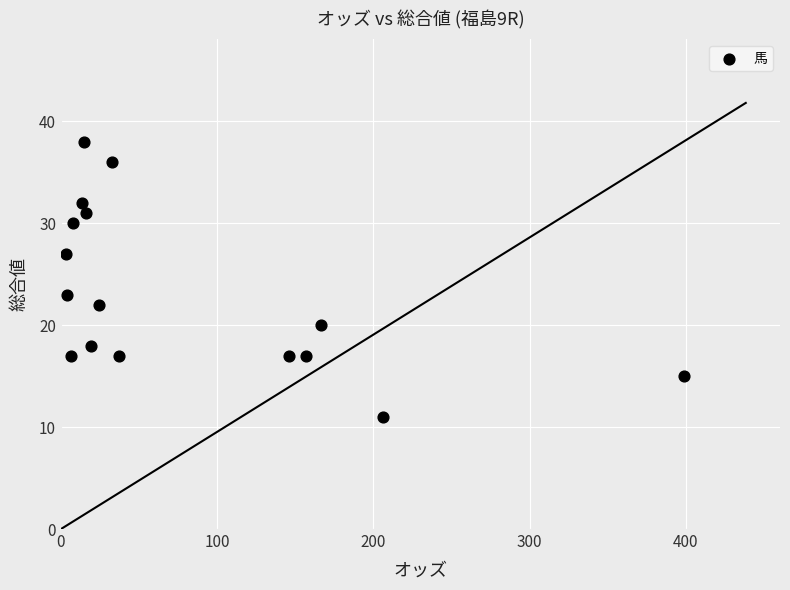

What is the range of Y values (max minus min)?

27